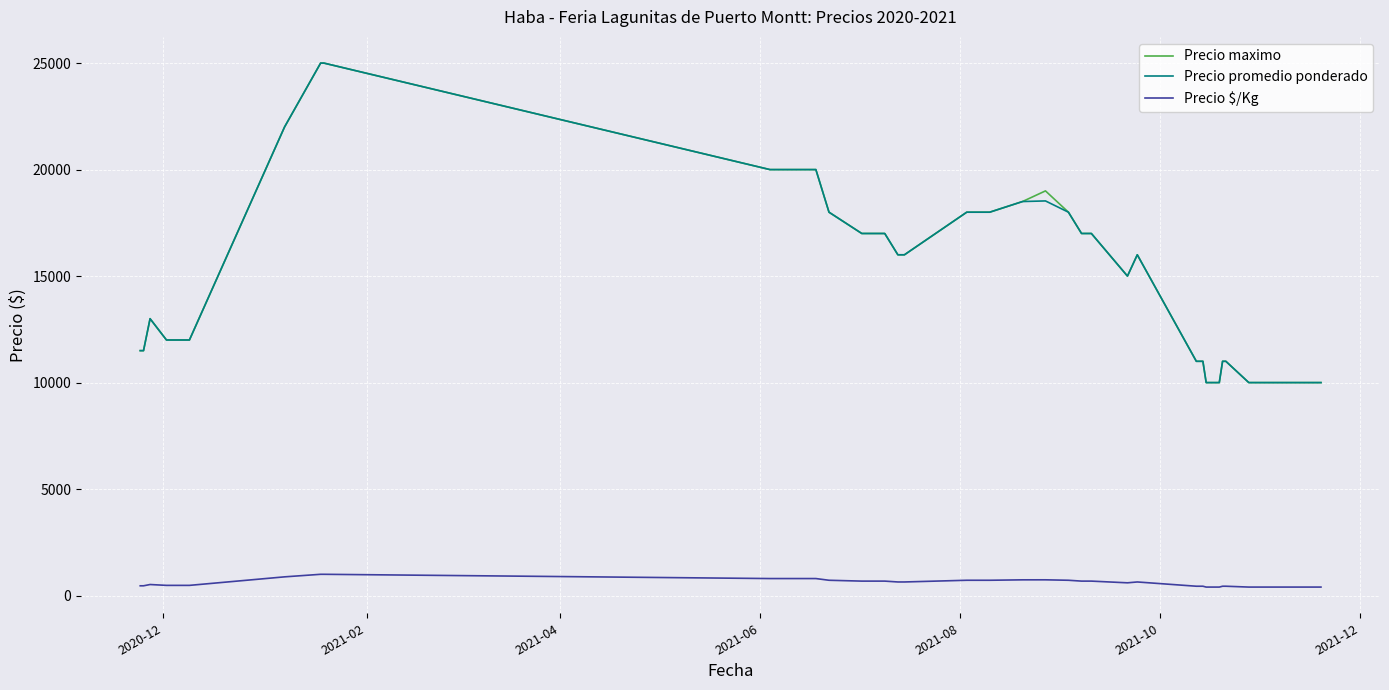

True or false: Precio $/Kg and Precio promedio ponderado intersect in this chart.

False